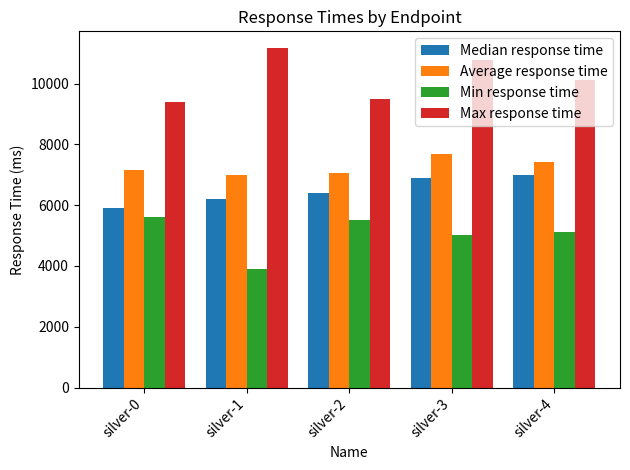

What is the difference between the Max response time values at silver-3 and silver-2?

1279